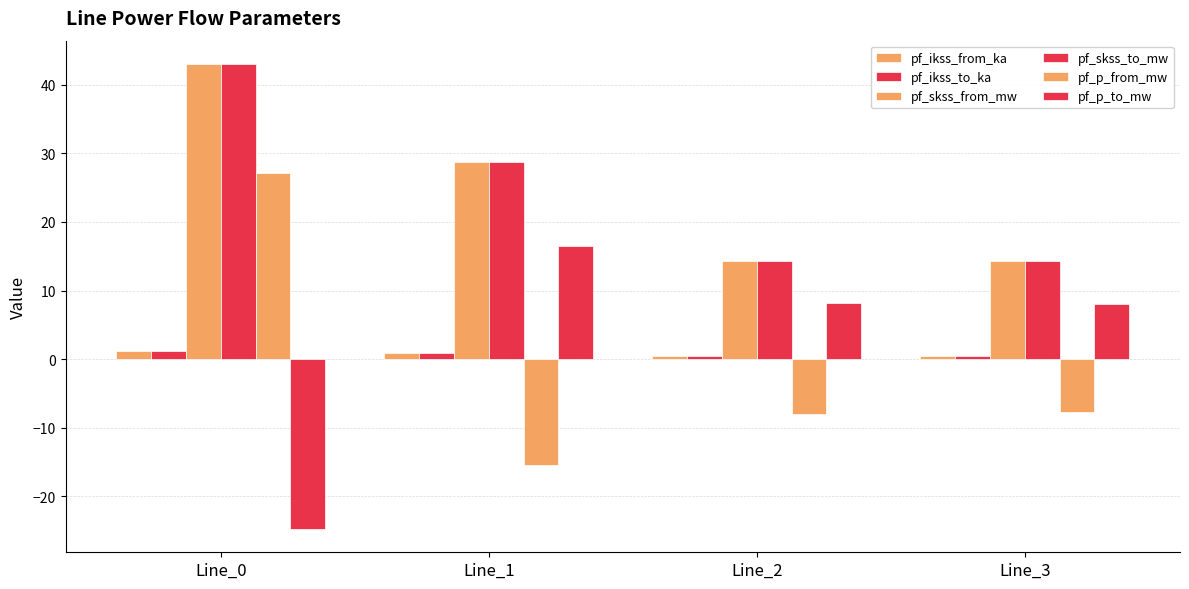

Reading left to right, extract all data points from this chart.

pf_ikss_from_ka: 1.2	0.8	0.4	0.4
pf_ikss_to_ka: 1.2	0.8	0.4	0.4
pf_skss_from_mw: 43.1	28.7	14.4	14.4
pf_skss_to_mw: 43.1	28.7	14.4	14.4
pf_p_from_mw: 27.2	-15.4	-8.0	-7.7
pf_p_to_mw: -24.8	16.5	8.3	8.0